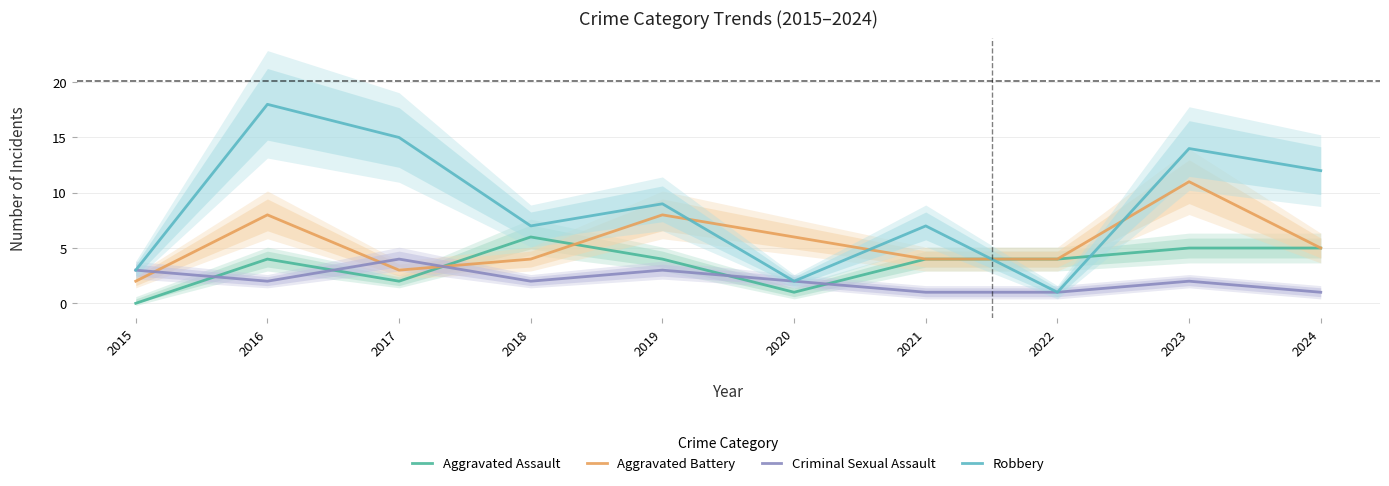

Which category has the highest value across all series?

2016